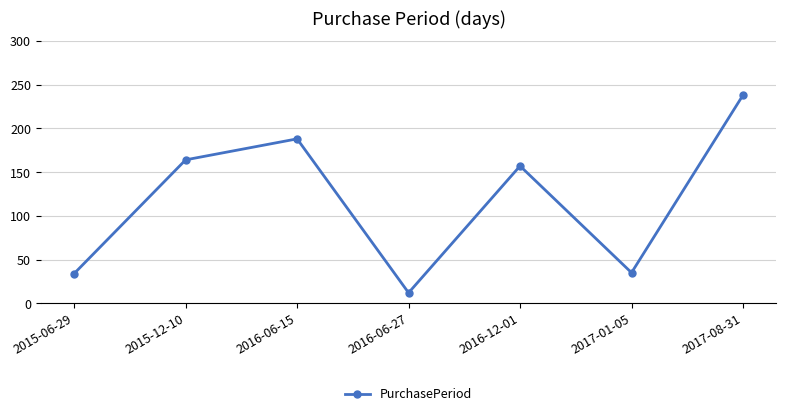

Which label corresponds to the largest value in the chart?

2017-08-31